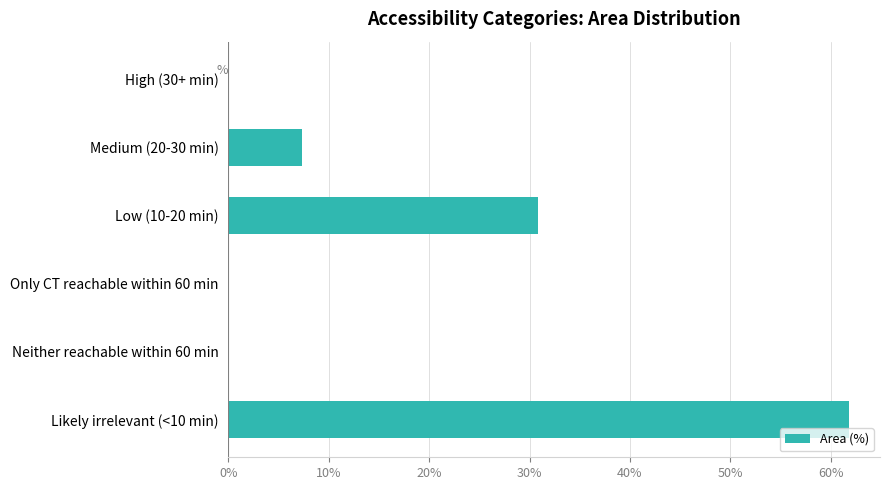

Which category has the highest value across all series?

Likely irrelevant (<10 min)